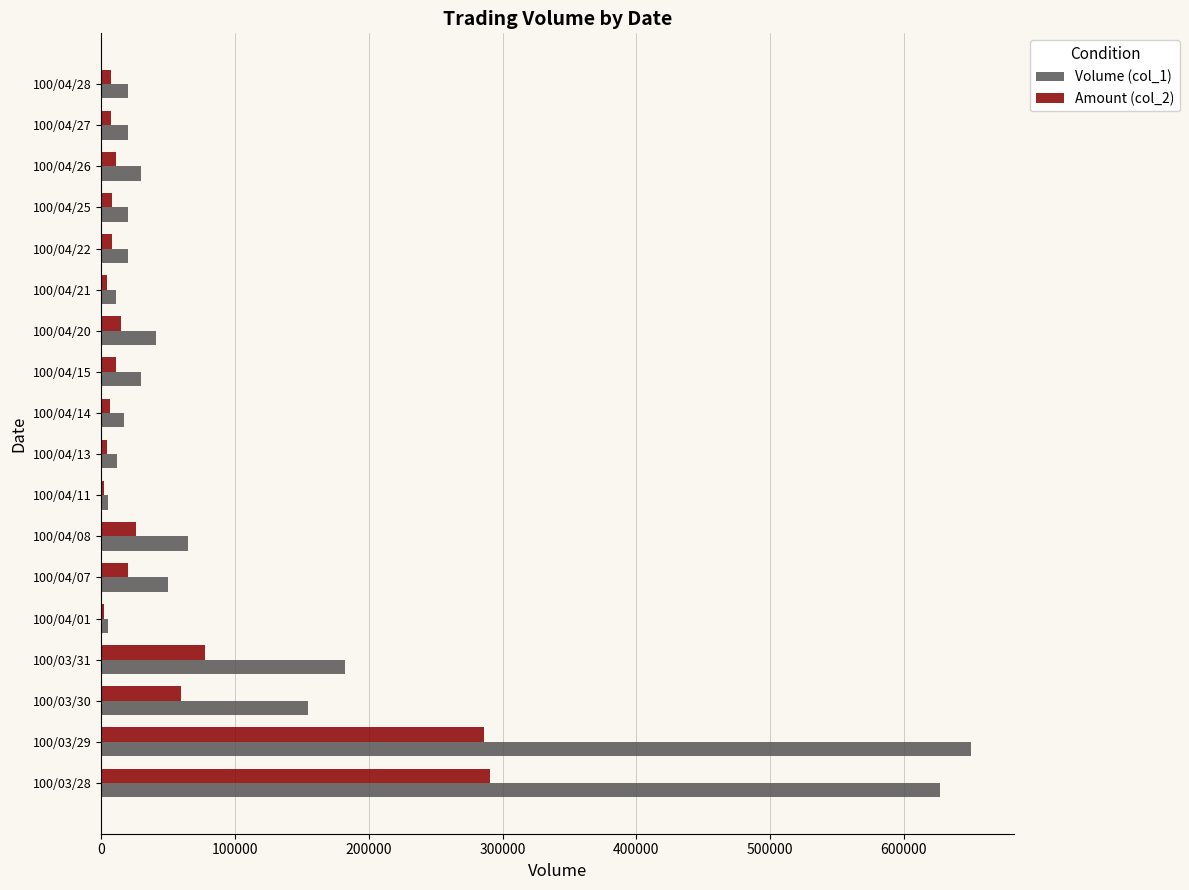

What is the sum of all Volume (col_1) values?

1960000